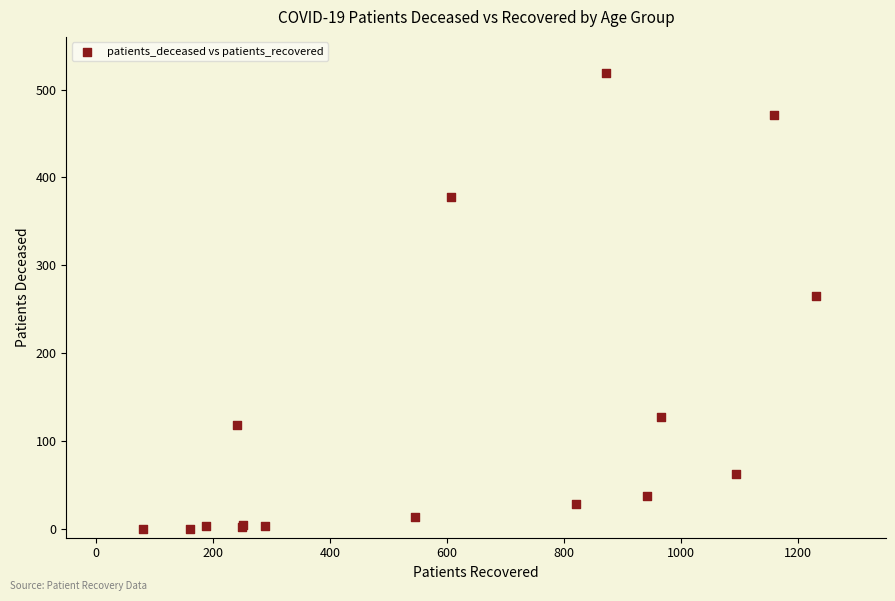

What Y value in the scatter plot is closest to 259?

265